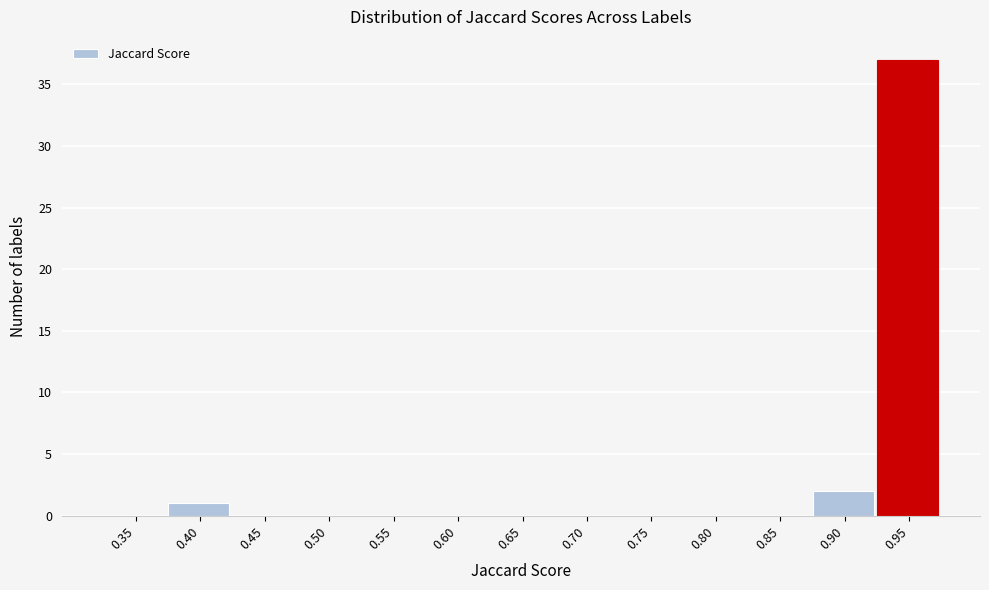

Reading left to right, extract all data points from this chart.

0.35=0	0.40=1	0.45=0	0.50=0	0.55=0	0.60=0	0.65=0	0.70=0	0.75=0	0.80=0	0.85=0	0.90=2	0.95=37